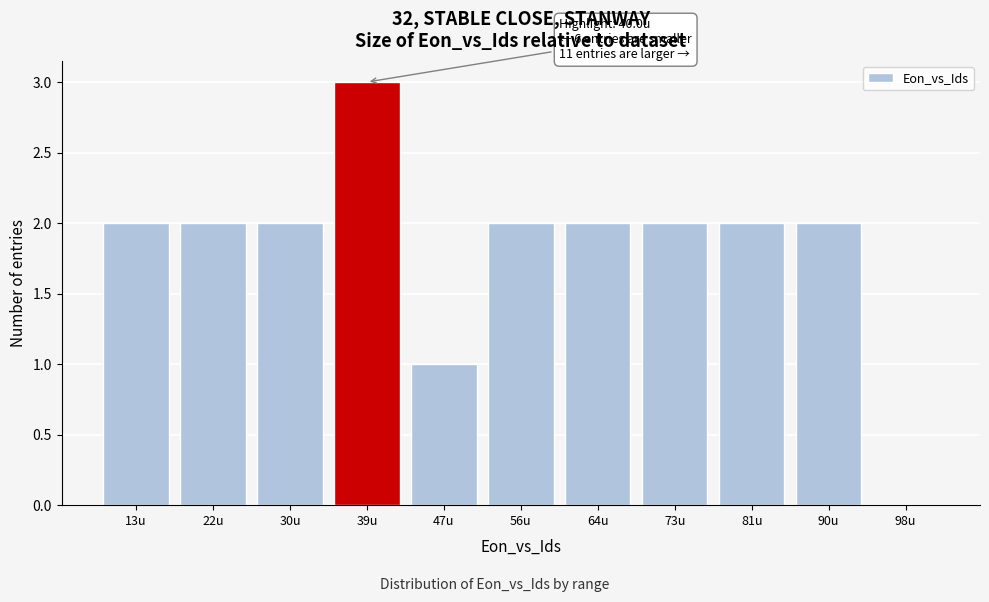

Reading right to left, what are all the values shown in this chart?

98u=0	90u=2	81u=2	73u=2	64u=2	56u=2	47u=1	39u=3	30u=2	22u=2	13u=2